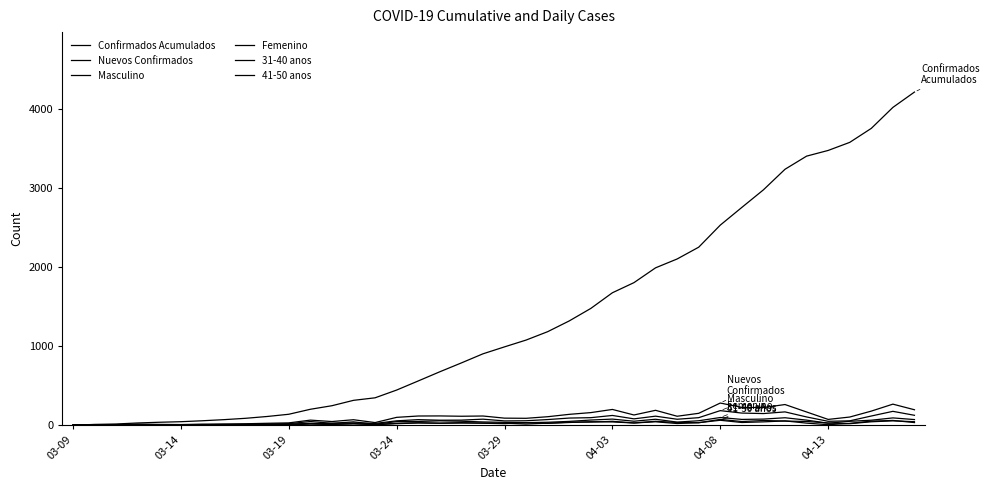

After their last crossing, which series has the higher values: Femenino or Masculino?

Masculino